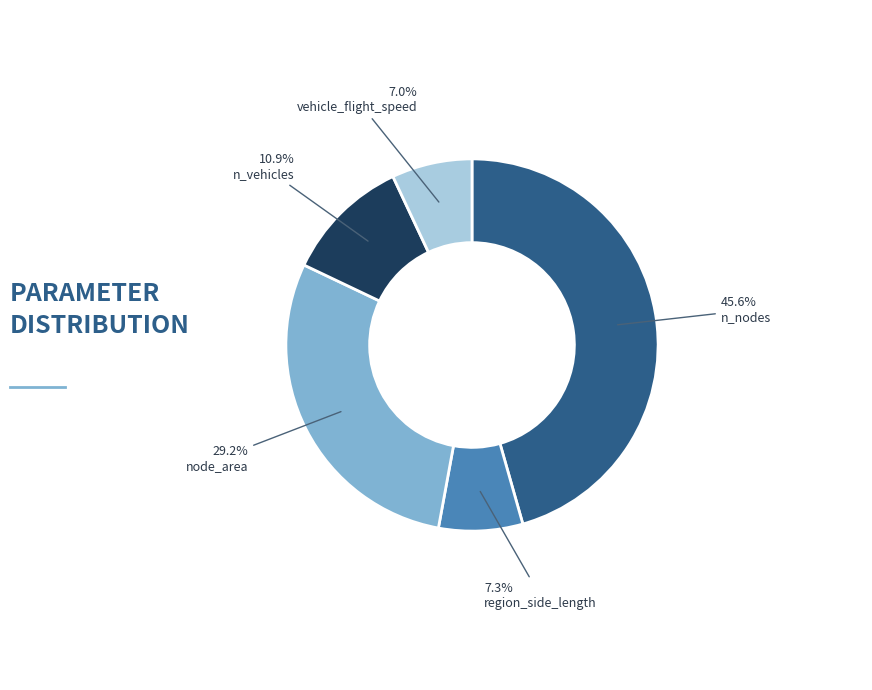

Which category has the biggest portion of the pie?

n_nodes